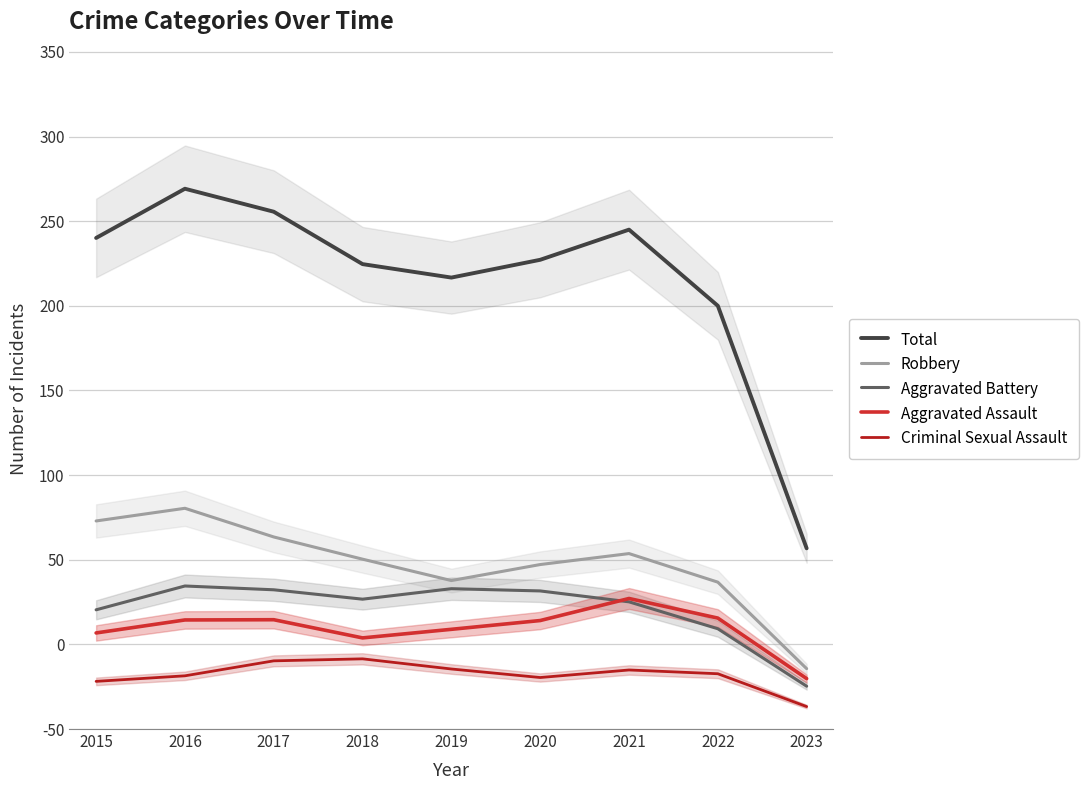

True or false: Robbery and Criminal Sexual Assault cross at least once.

False